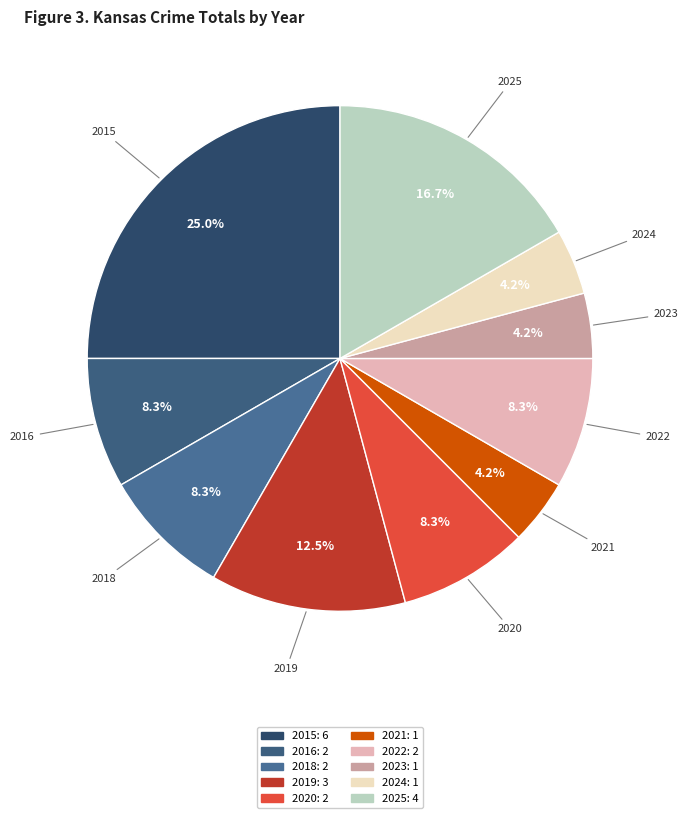

Is 2018 the majority of the pie?

No